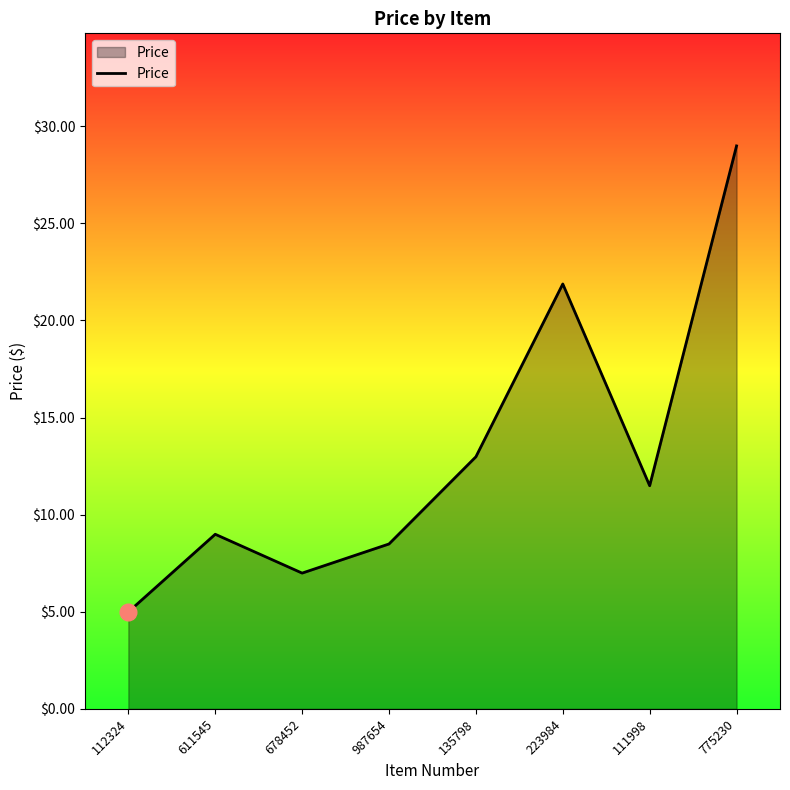

What is the ratio of the value at 678452 to the value at 223984?

0.3